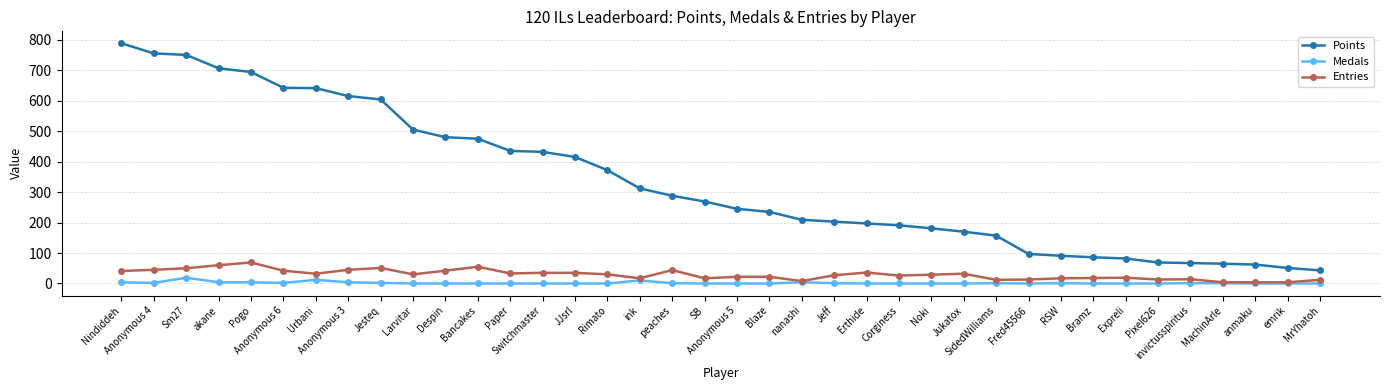

What is the spread (max minus min) of values at Corginess?

191